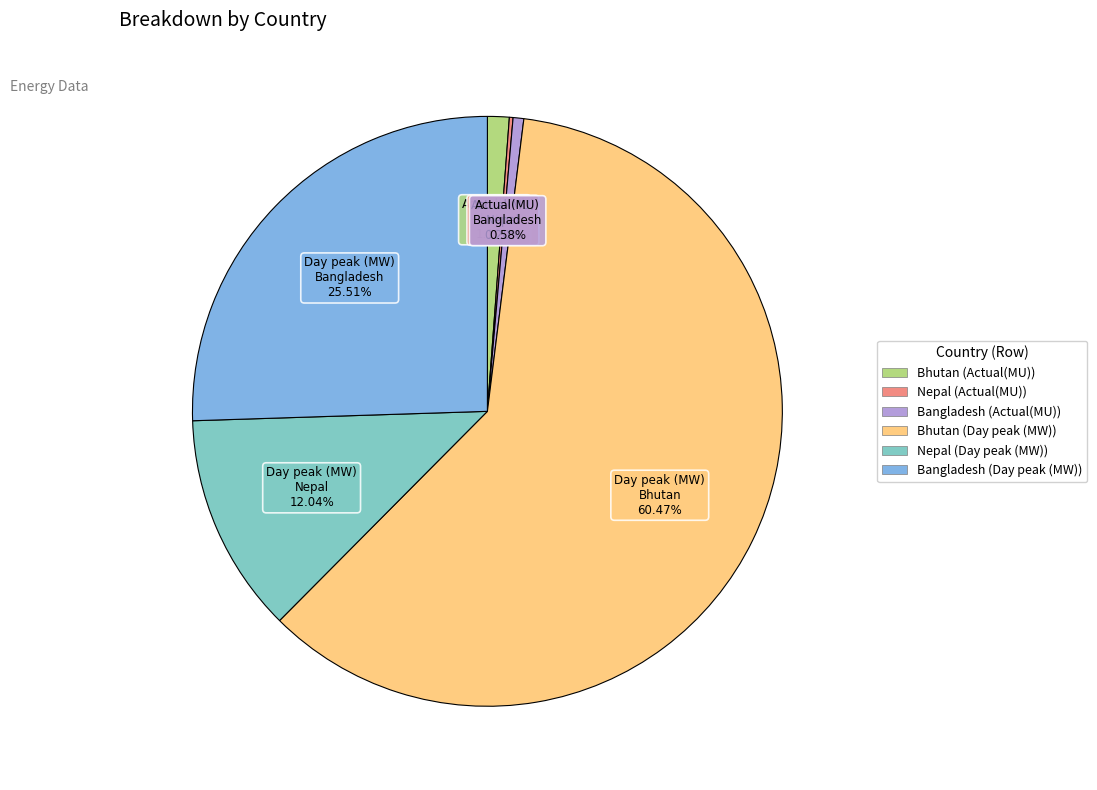

Is there a majority slice in this chart?

Yes